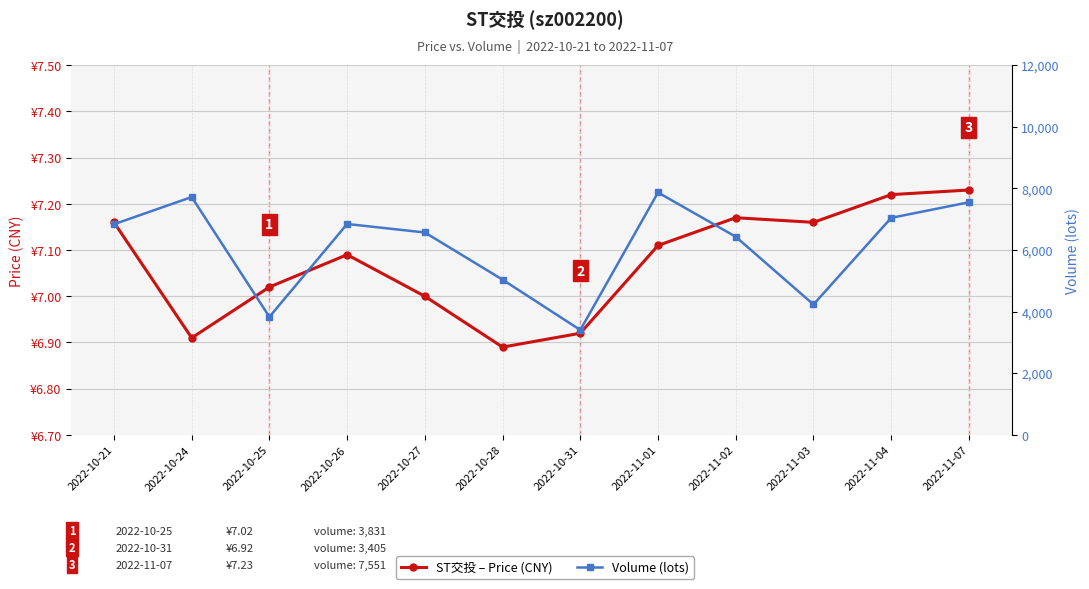

Where does the Volume (lots) series first go above 6838?

2022-10-24